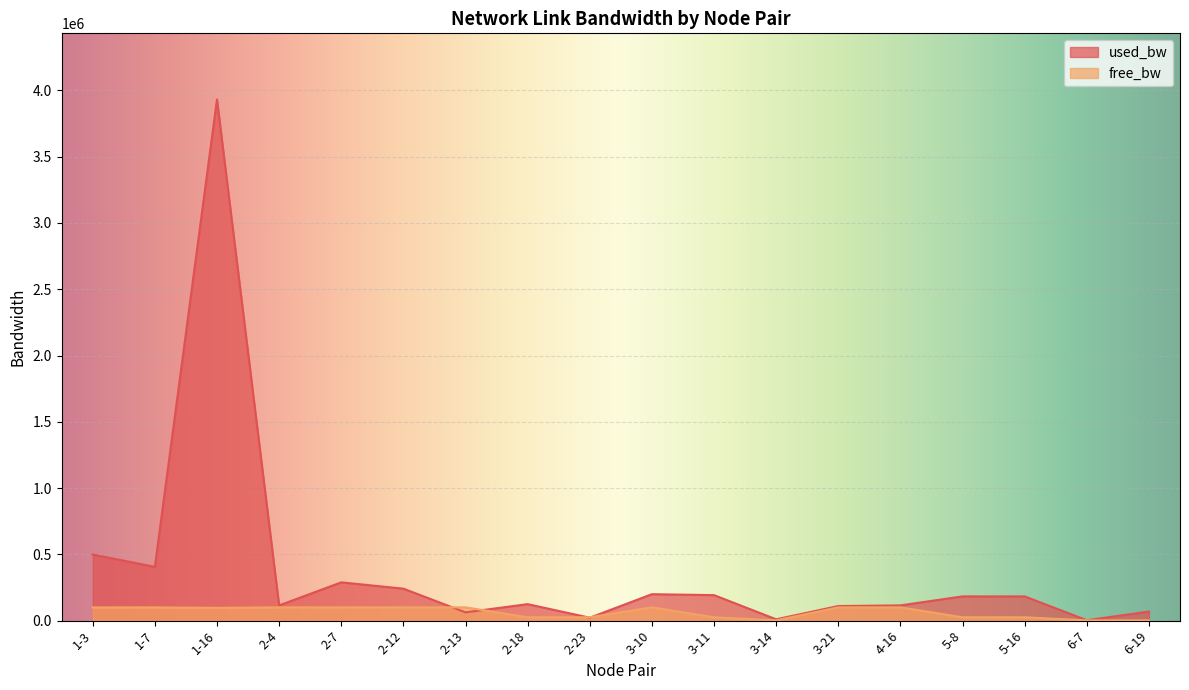

The free_bw series shows 24978.4 at 2-23. True or false?

True